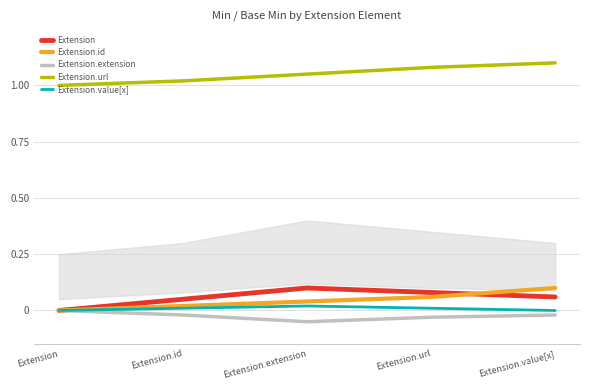

The Extension.url series shows 1.3 at Extension. True or false?

False